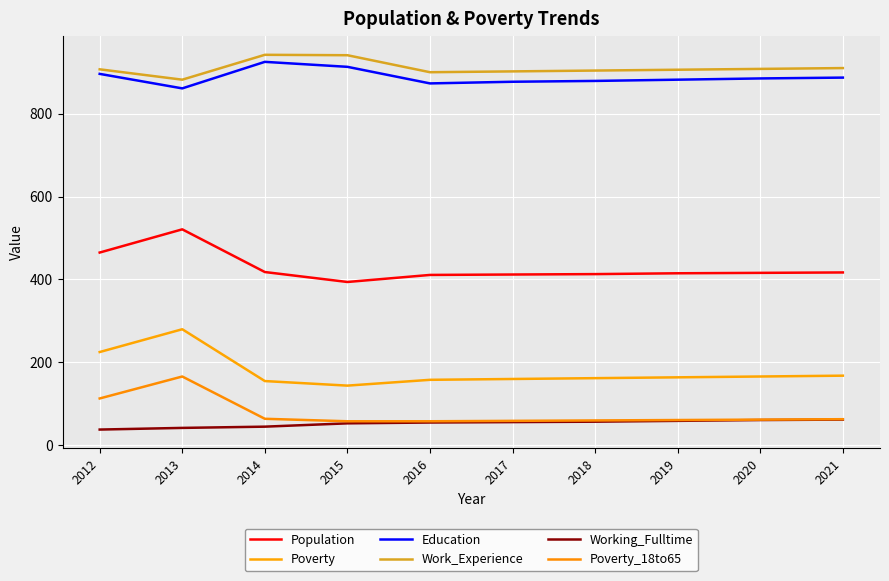

Which series has the largest total across all categories?

Work_Experience